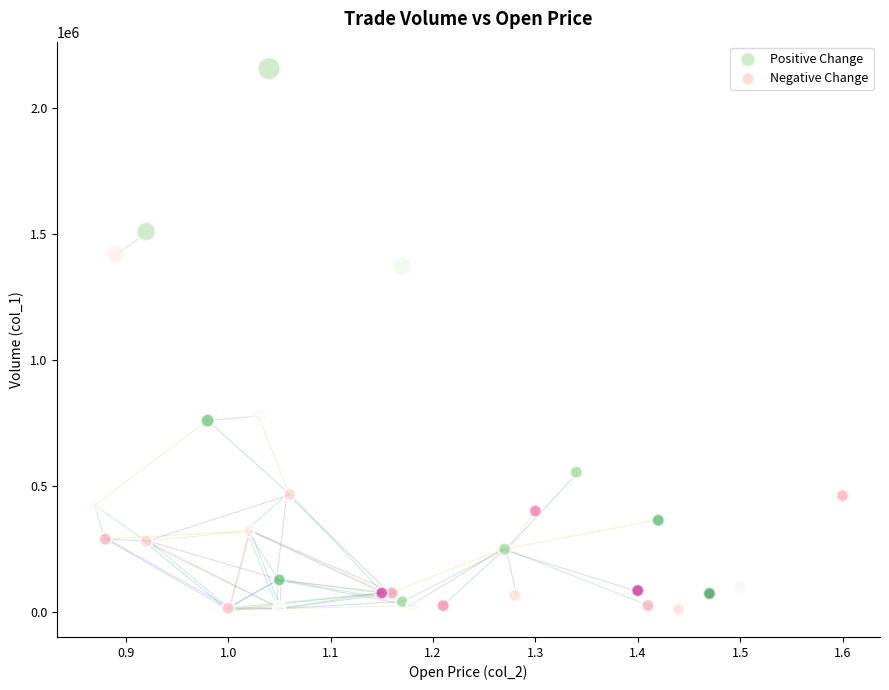

Which series reaches the maximum Y coordinate?

Positive Change